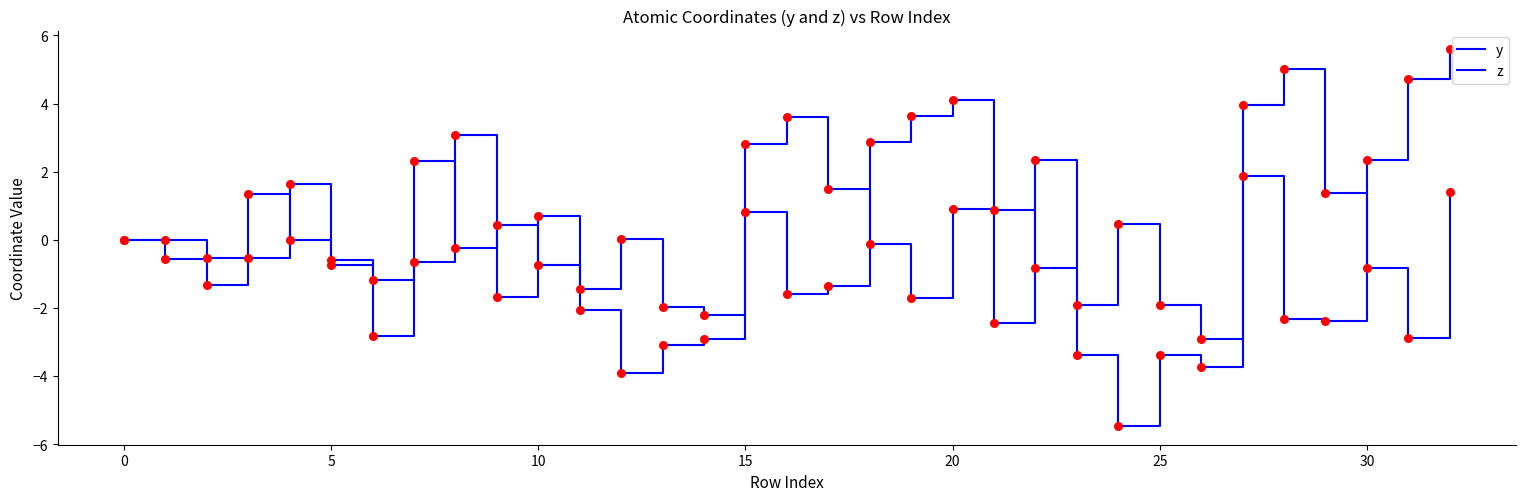

How many lines are shown in the chart?

2